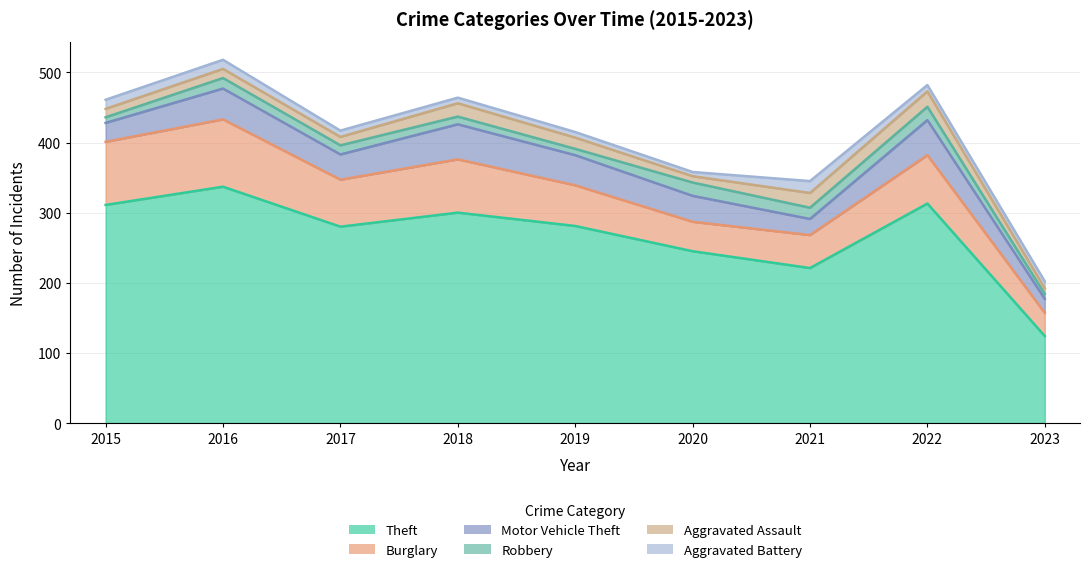

True or false: Aggravated Battery has a value of 16 at 2017.

False